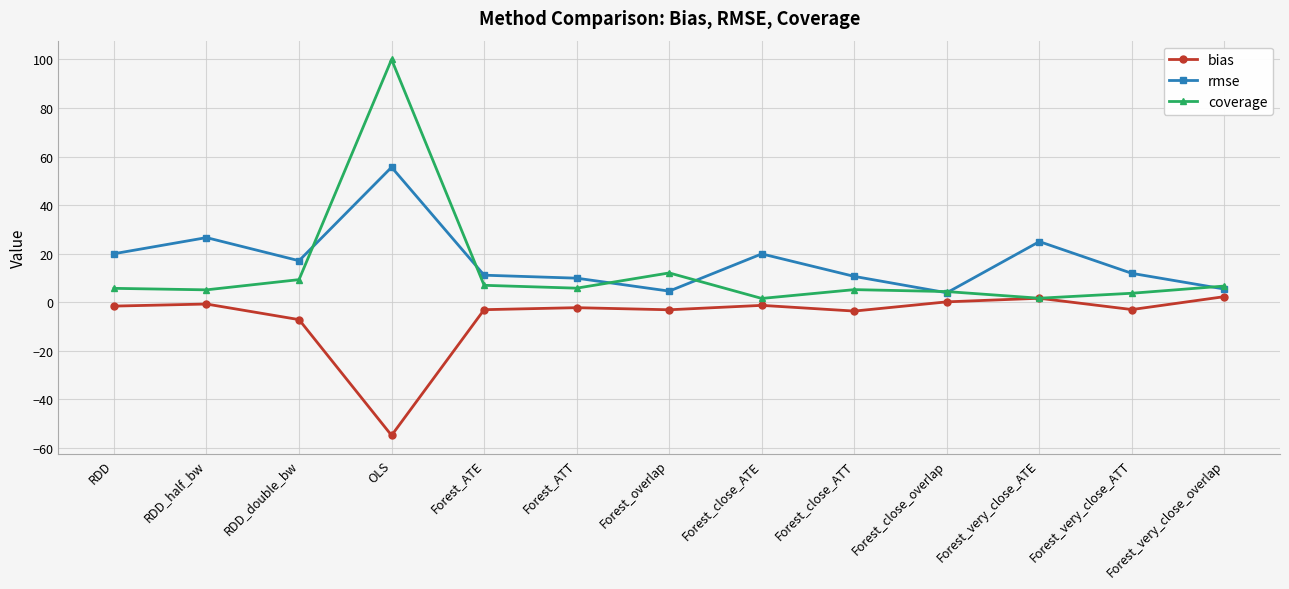

How many lines are shown in the chart?

3